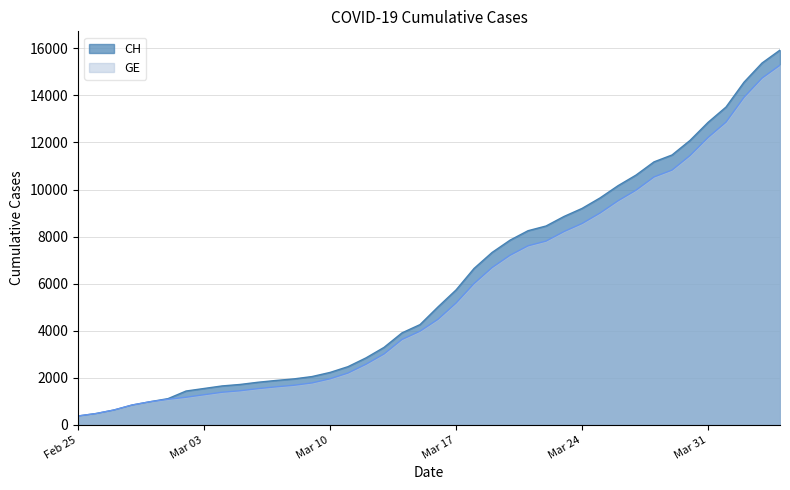

True or false: GE and CH cross at least once.

False